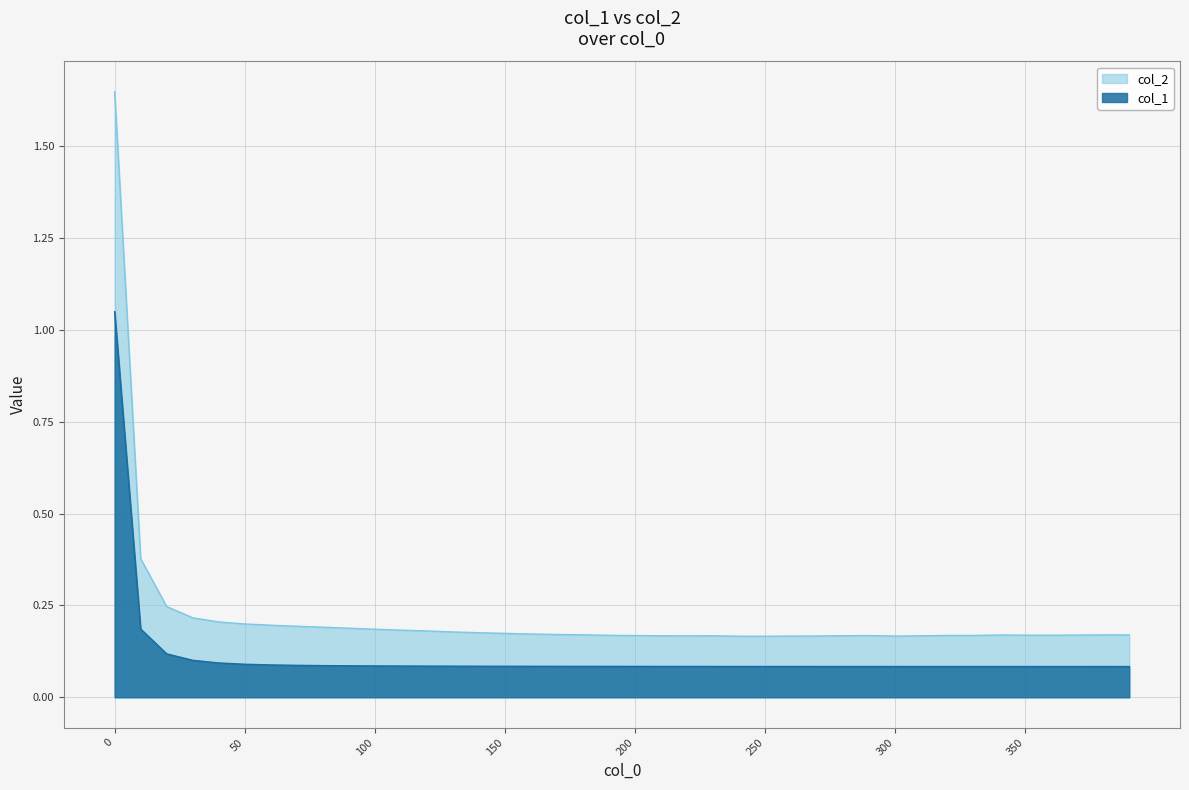

What is the difference between the highest and lowest values at 200?

0.1